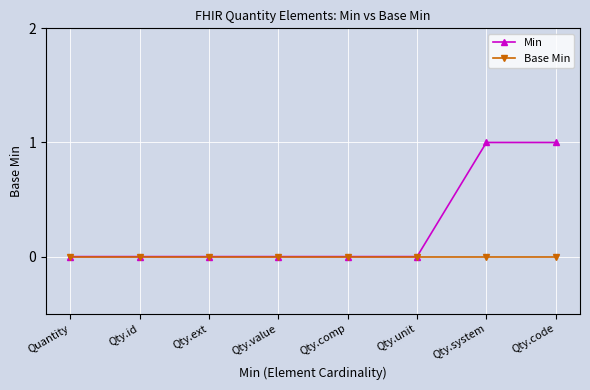

Which series has the largest total across all categories?

Min